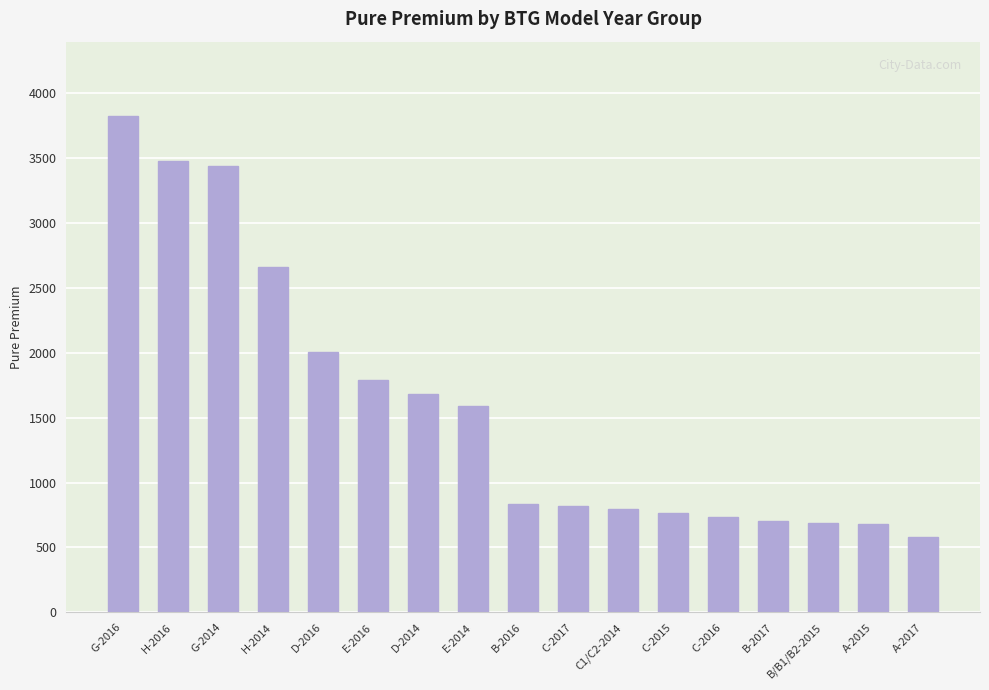

True or false: the data shows 737.0 at C-2016.

True